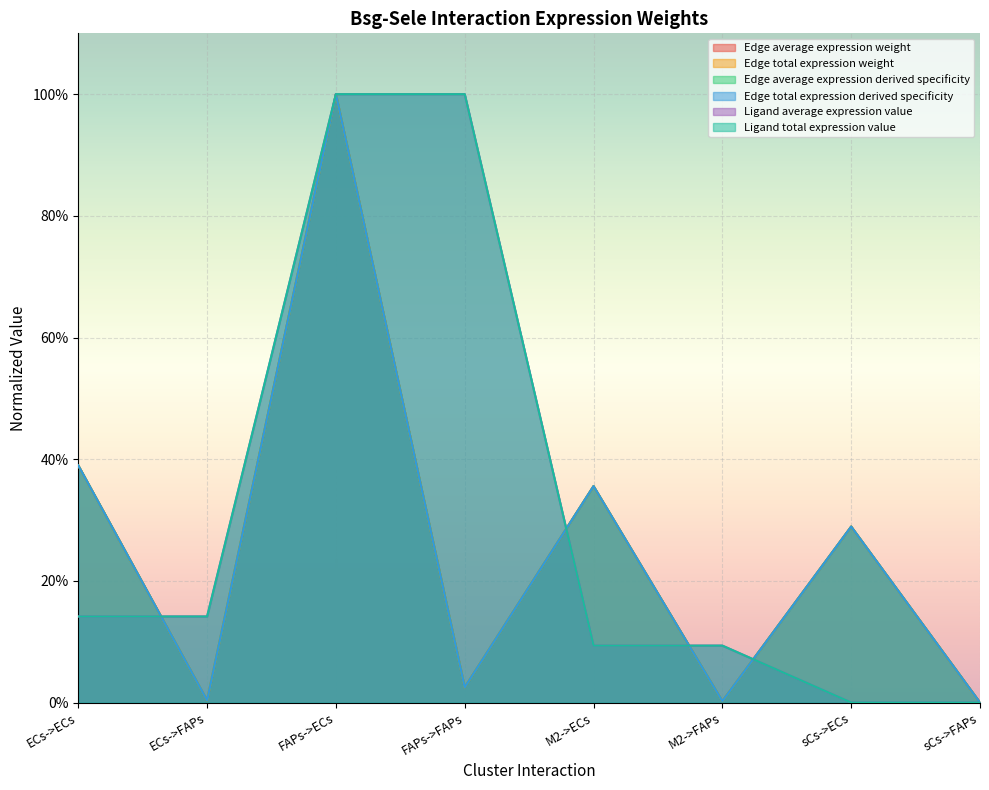

Rank the categories by Edge average expression weight value from highest to lowest.

FAPs->ECs, ECs->ECs, M2->ECs, sCs->ECs, FAPs->FAPs, ECs->FAPs, M2->FAPs, sCs->FAPs